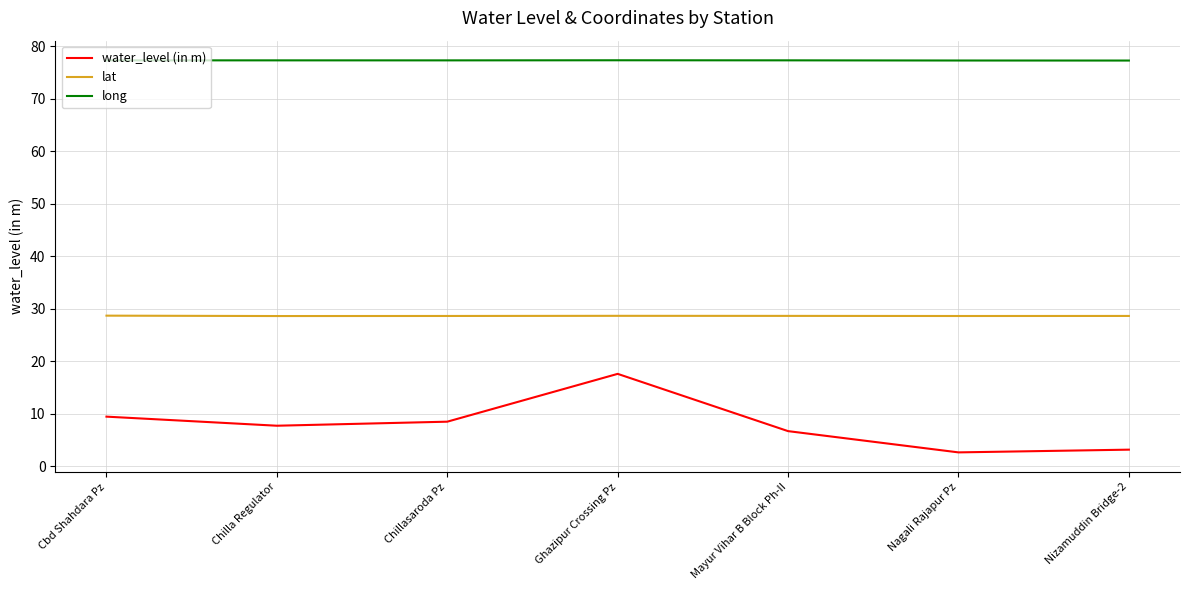

What position from the right is Cbd Shahdara Pz?

7